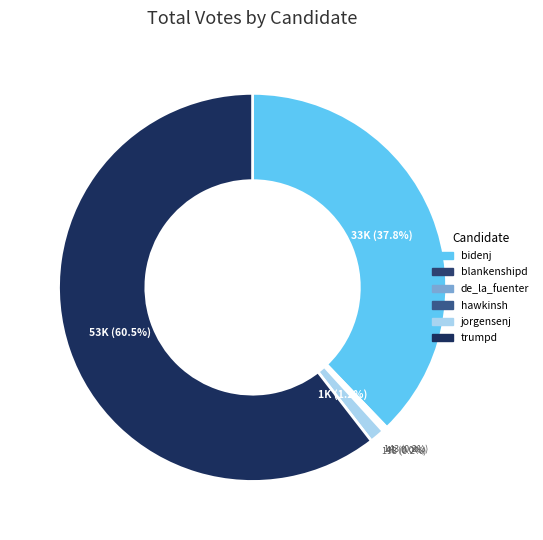

Combined, do bidenj and hawkinsh account for over 50%?

No